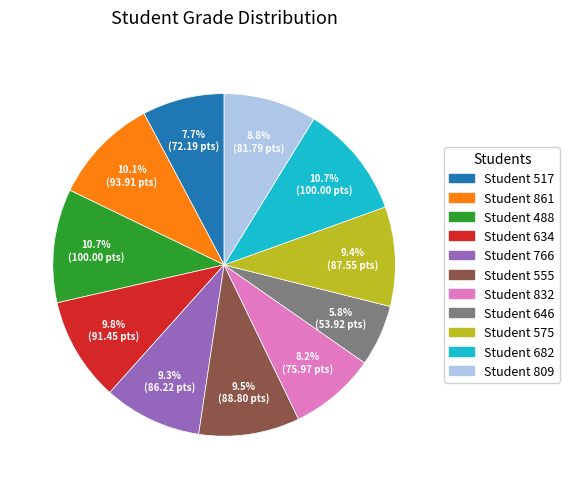

Does Student 861 represent more than half of the total?

No